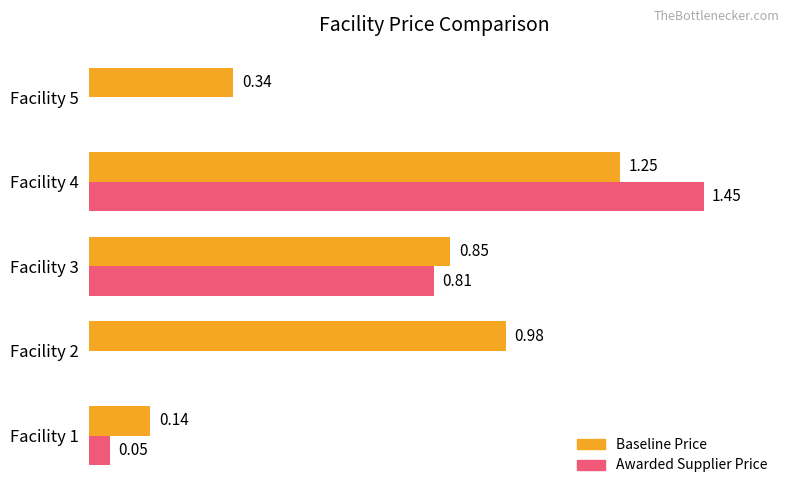

Between Facility 3 and Facility 4, which series saw the biggest shift?

Awarded Supplier Price